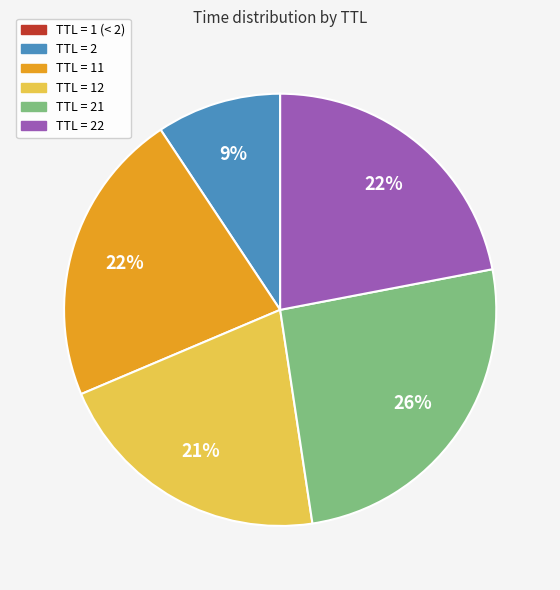

To the nearest percent, what is the average slice percentage?

17%